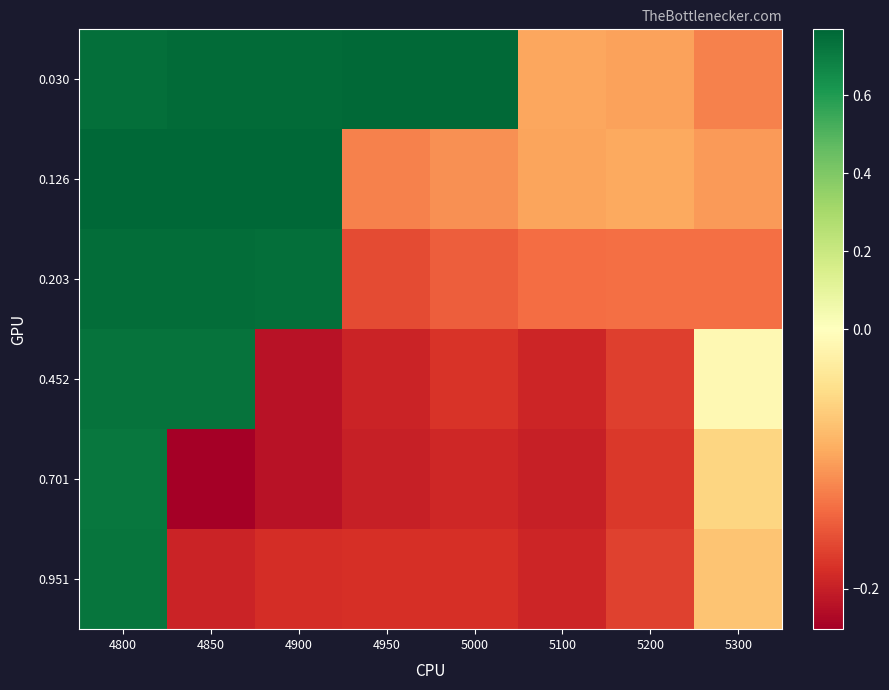

Between 4800 and 4900, which series saw the biggest shift?

0.452